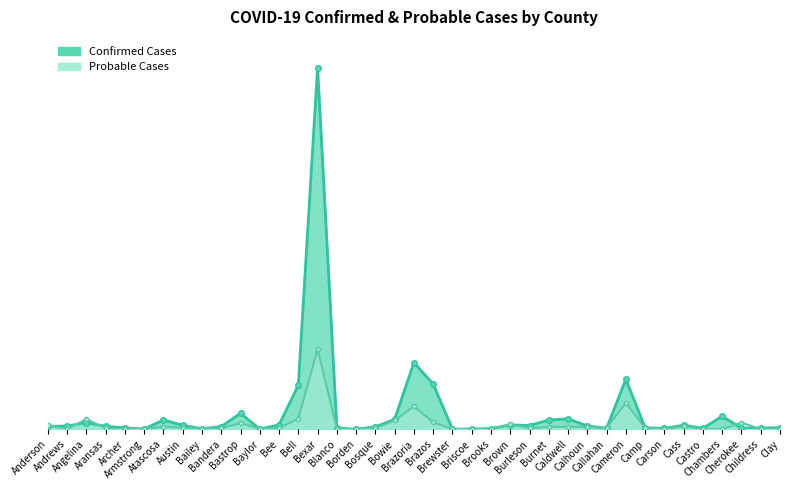

Which has a higher value, Chambers or Brown?

Chambers